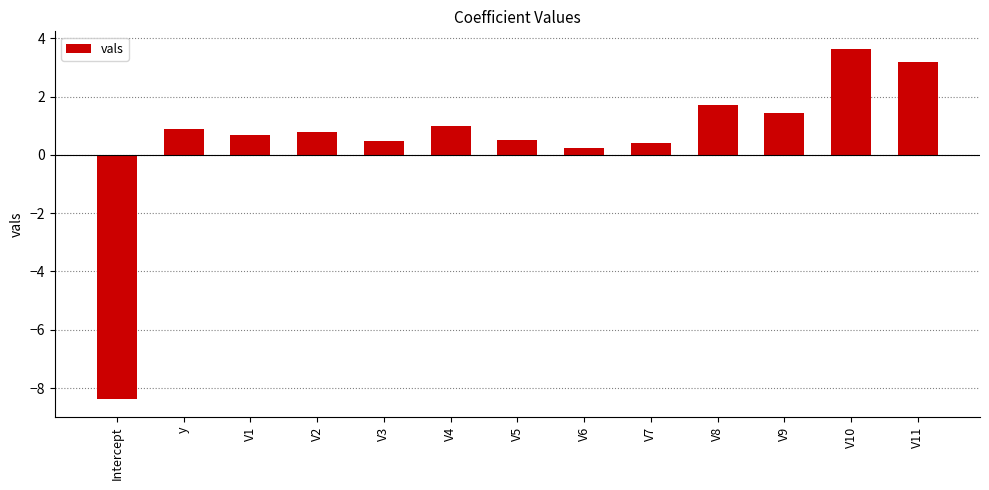

What is the ratio of the value at V5 to the value at V10?

0.1